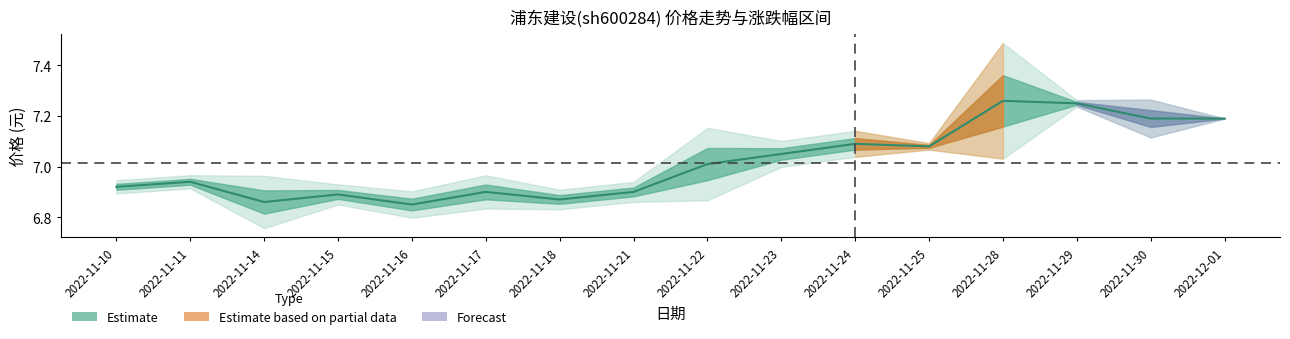

Does the chart display data point markers on the line(s)?

No